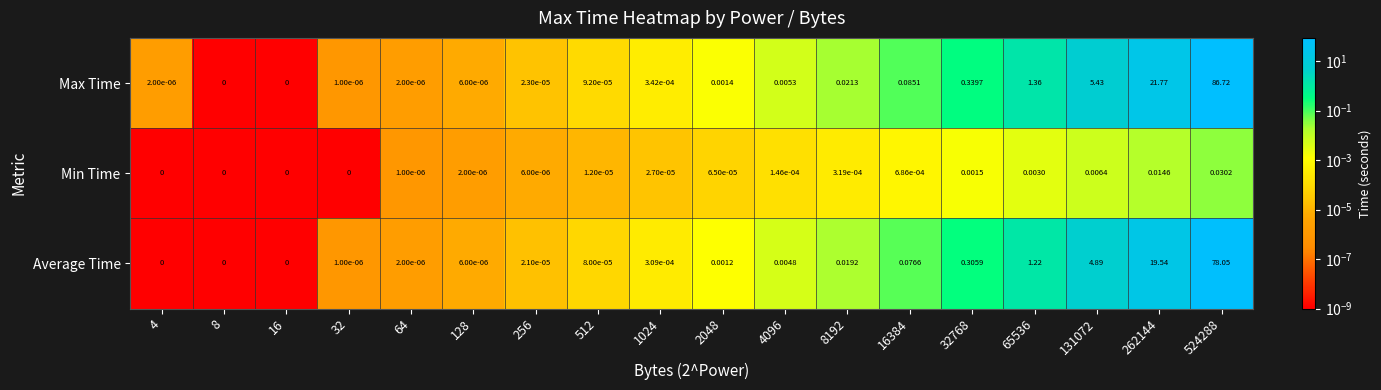

Is the value of Max Time at 64 greater than the value of Average Time at 8192?

No